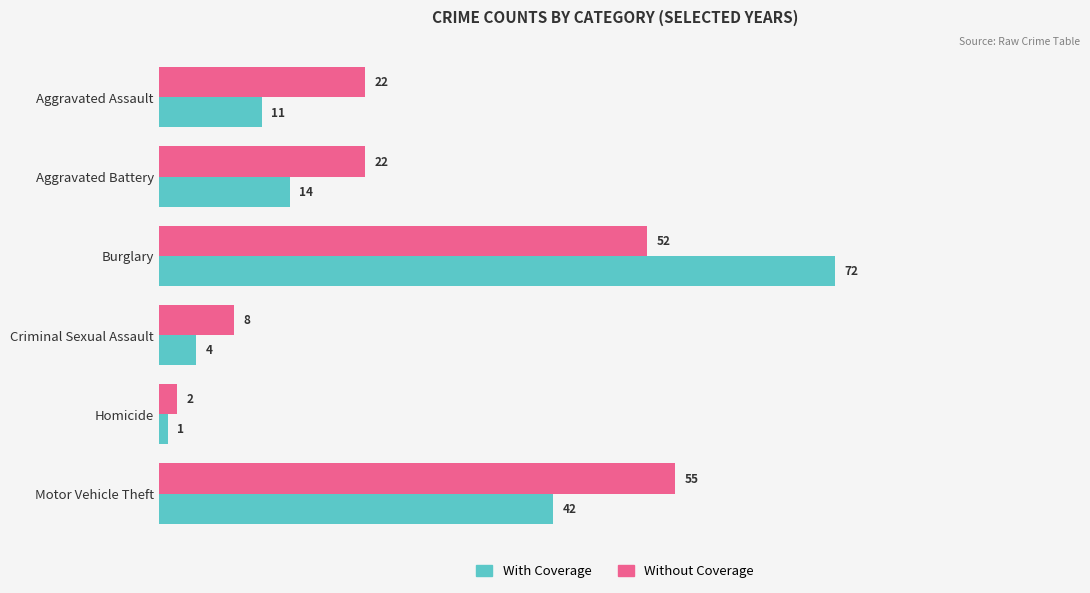

At which category does the chart reach its minimum across all series?

Homicide